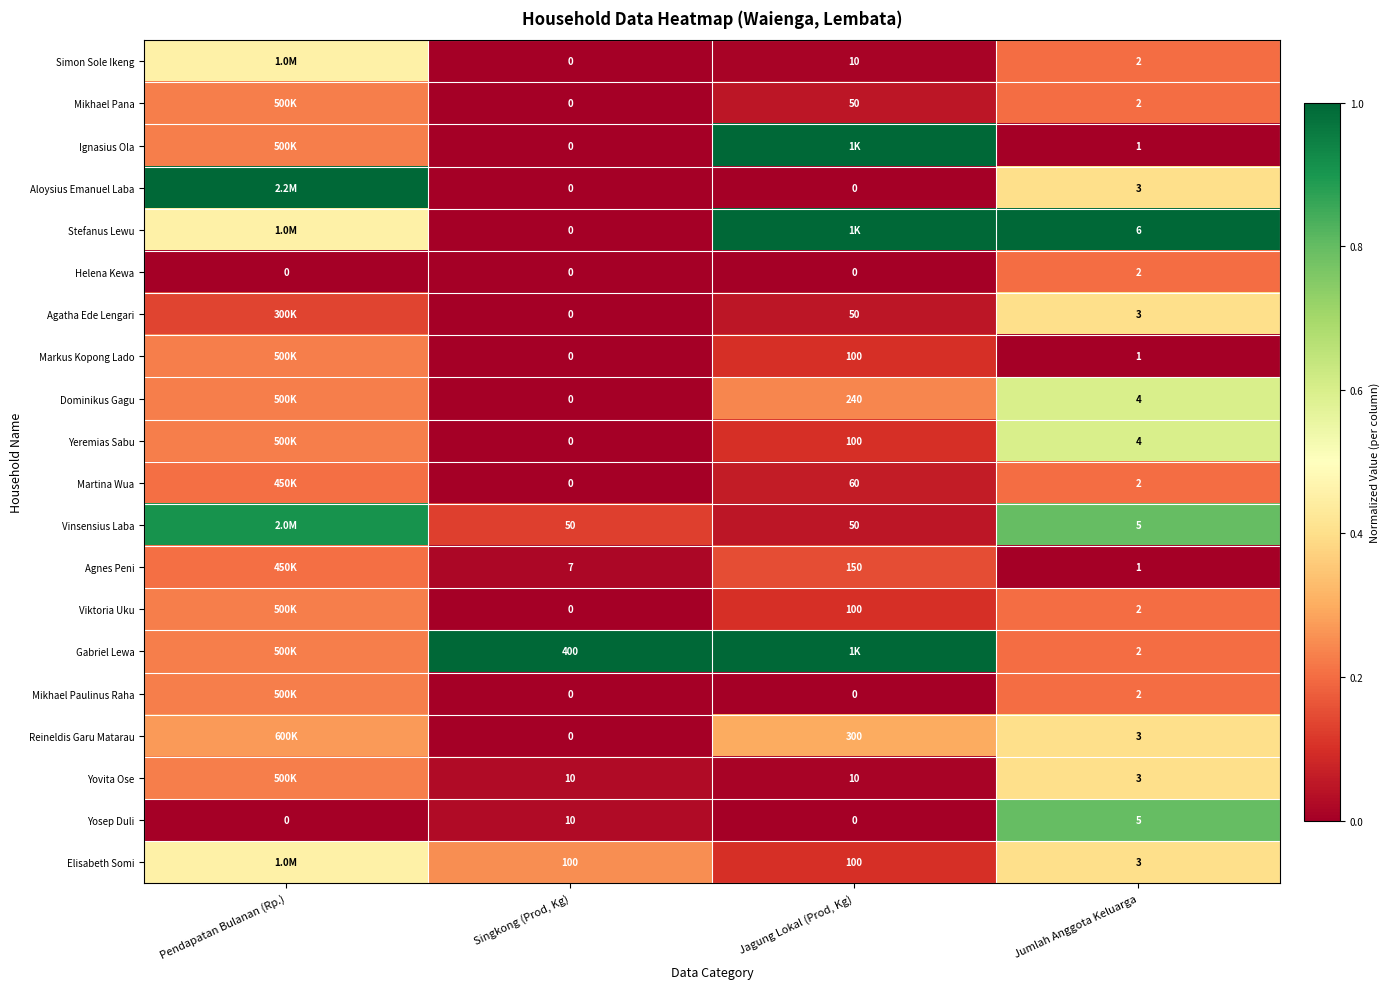

Count the Dominikus Gagu values in the range 0 to 1.

4